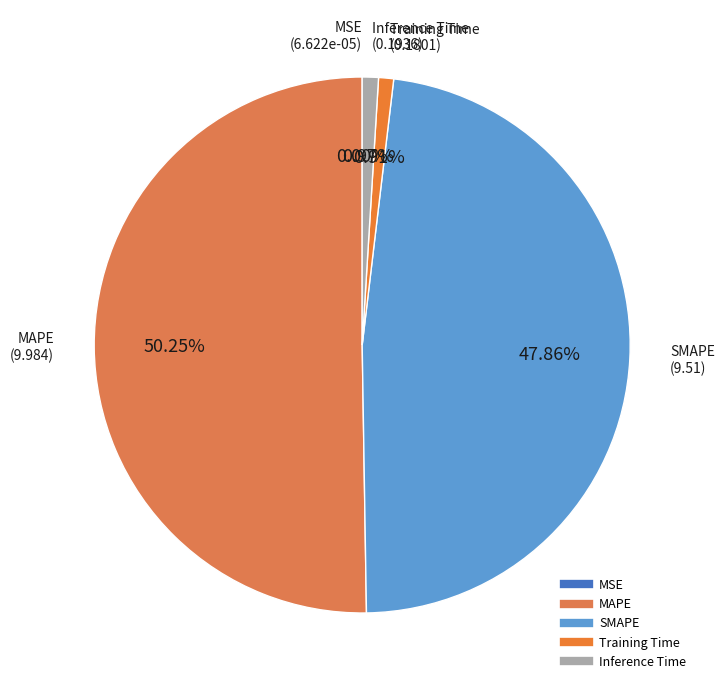

What is the largest slice in the pie chart?

MAPE